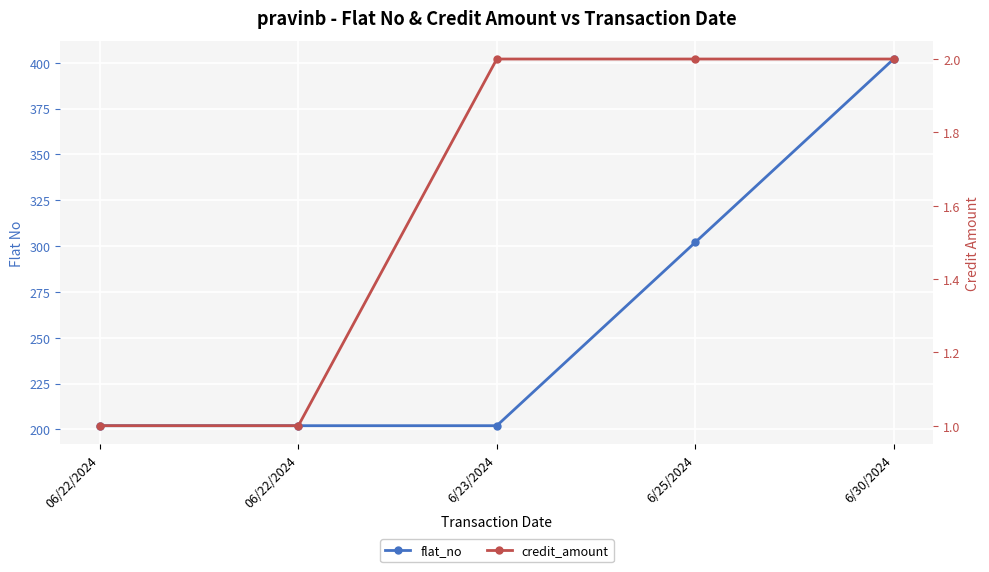

What is the approximate value of flat_no at 6/30/2024?

402